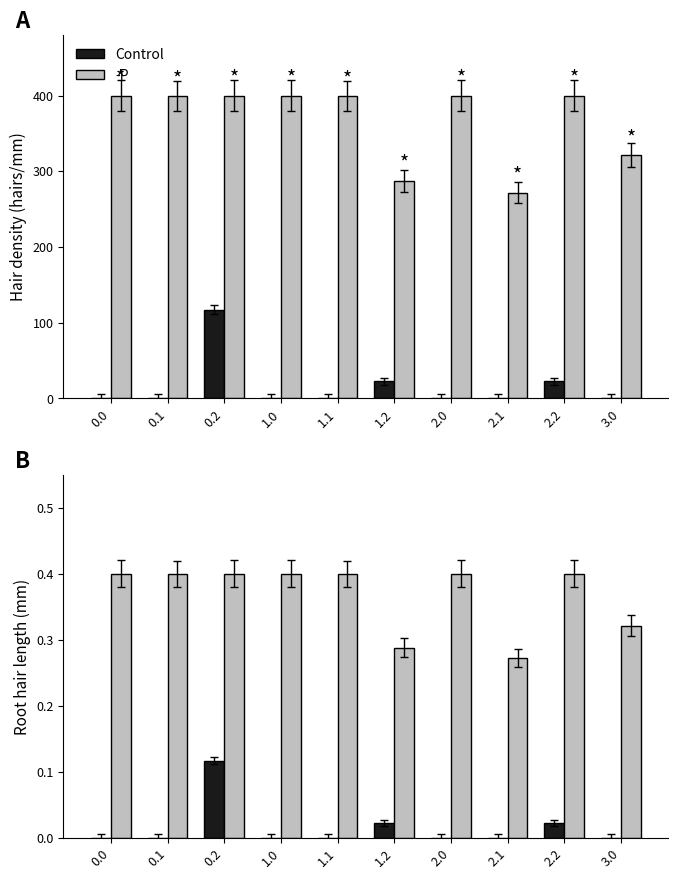

List the series in order of their peak value, highest first.

-P, Control